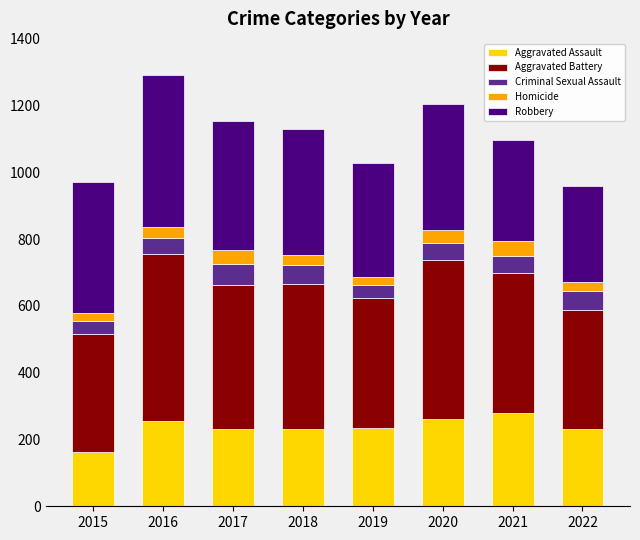

What is the minimum value for Aggravated Assault?

163